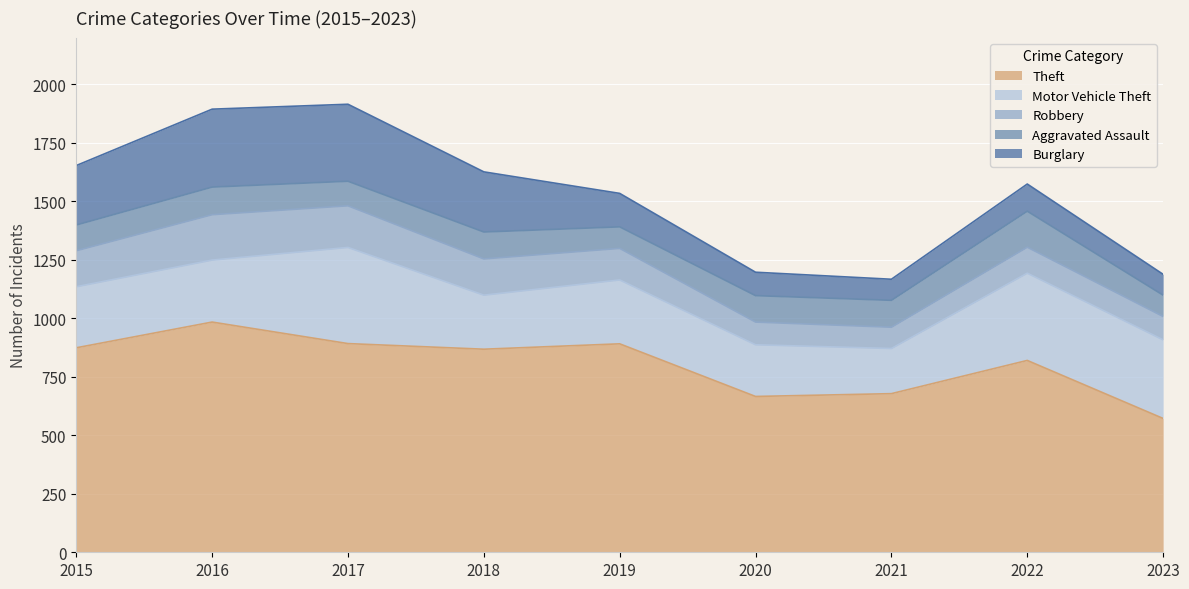

What is the value of the Burglary point at the 8th from the left?

116